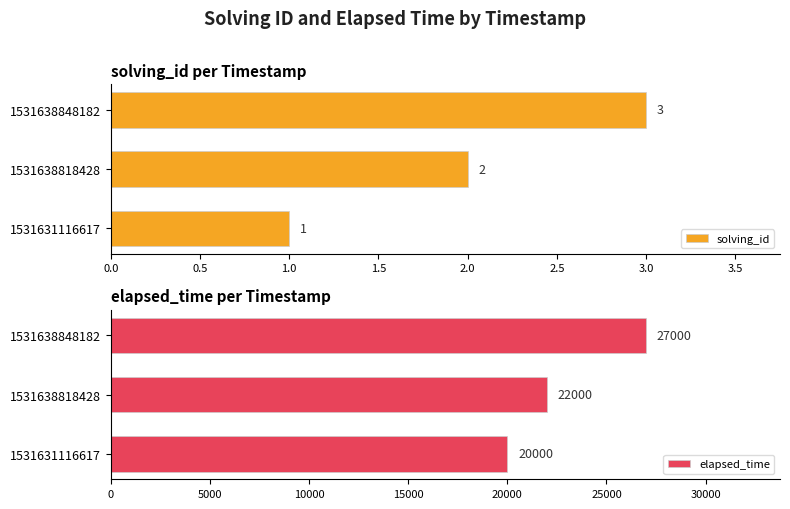

List the series in order of their peak value, highest first.

elapsed_time, solving_id